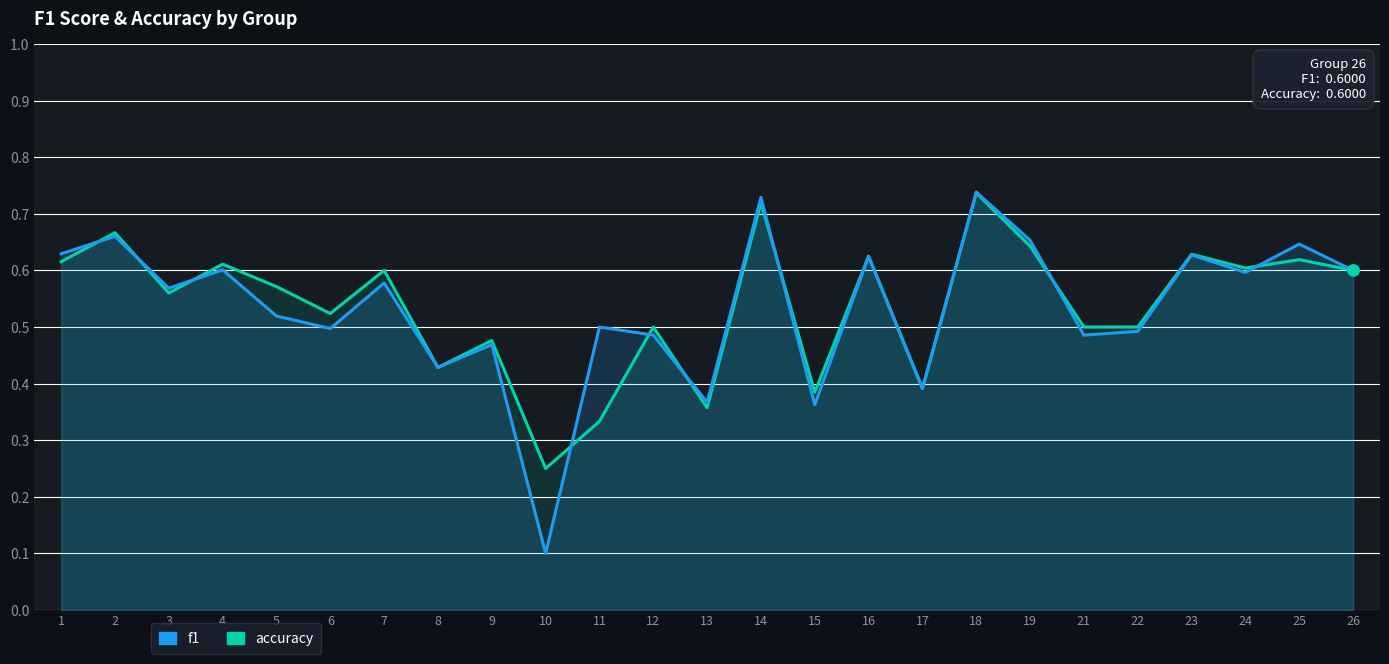

True or false: f1 has more than 1 interior local peaks.

True